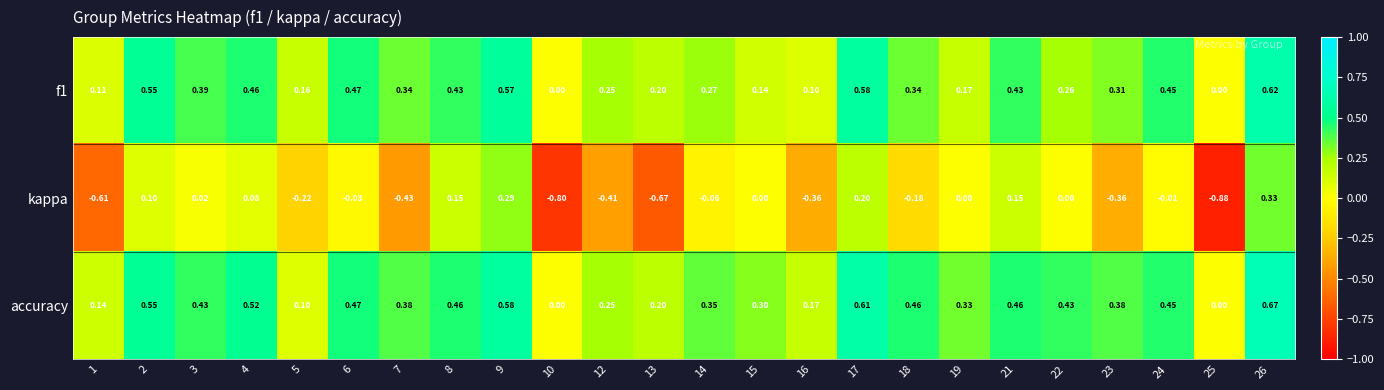

Which series has the widest spread of values?

kappa